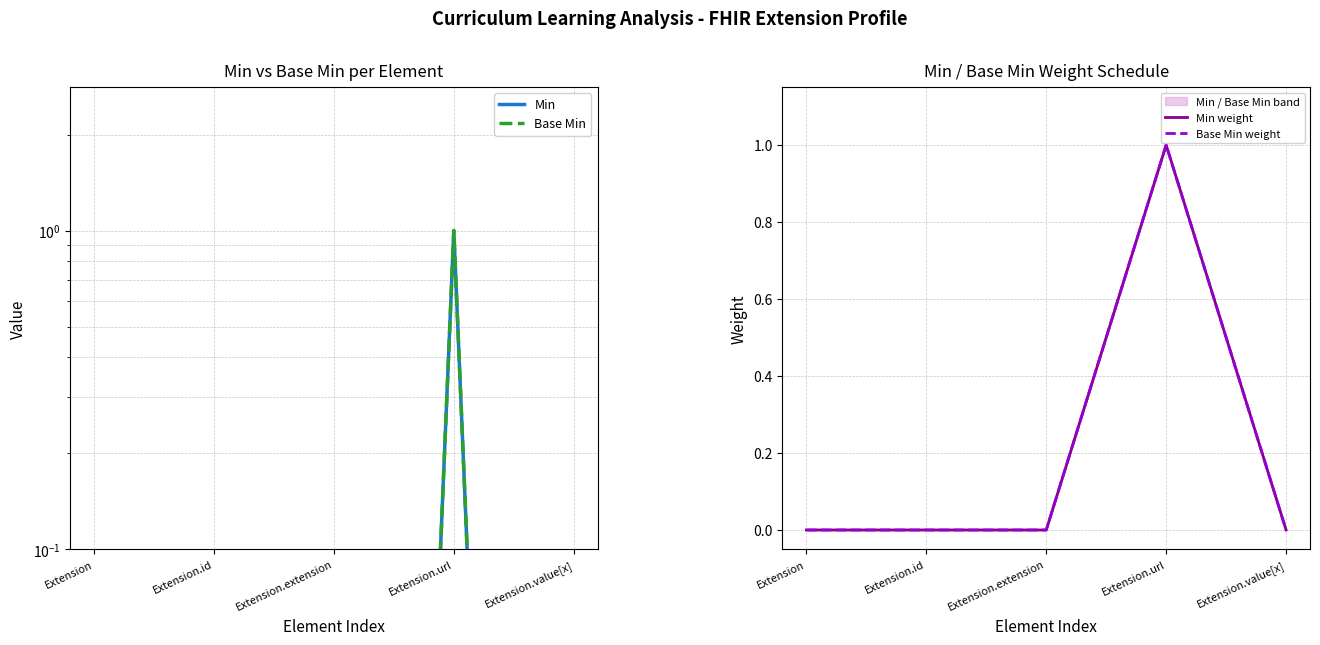

At Extension.value[x], list the series in order from largest to smallest.

Min, Base Min, Min weight, Base Min weight